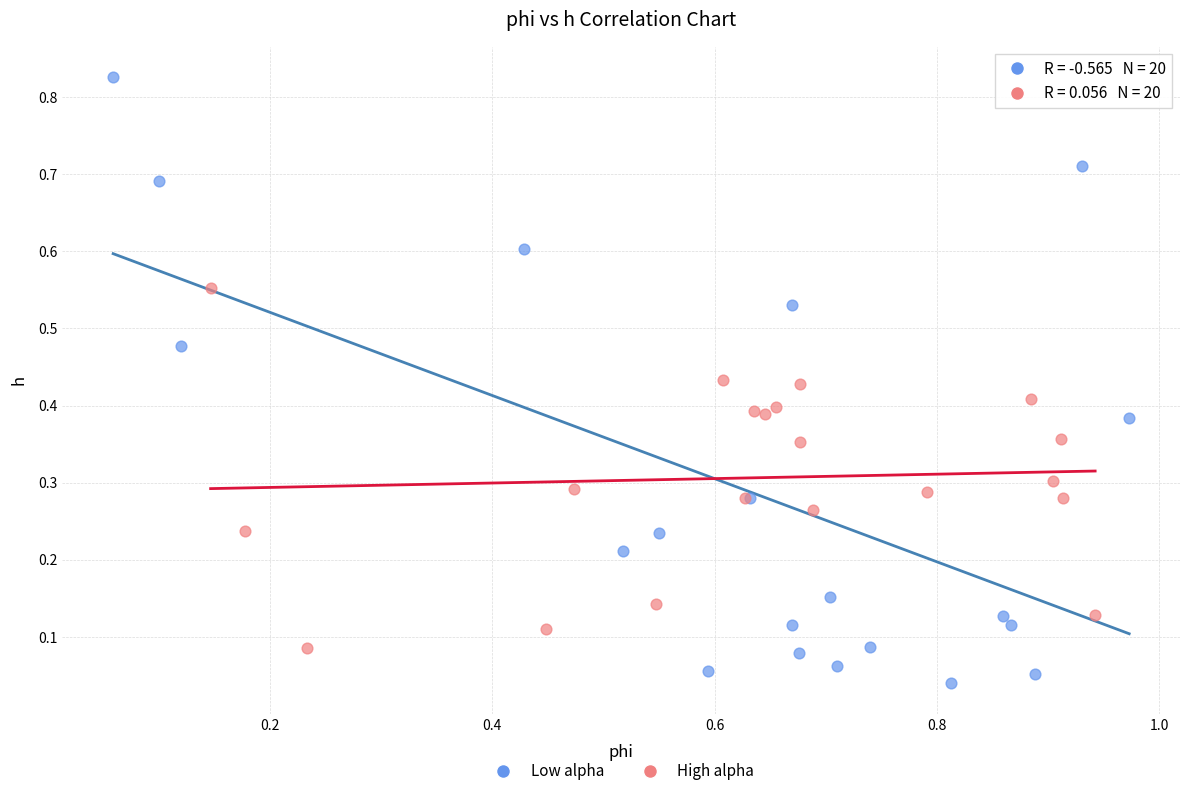

Which series has the widest spread of Y values?

Low alpha